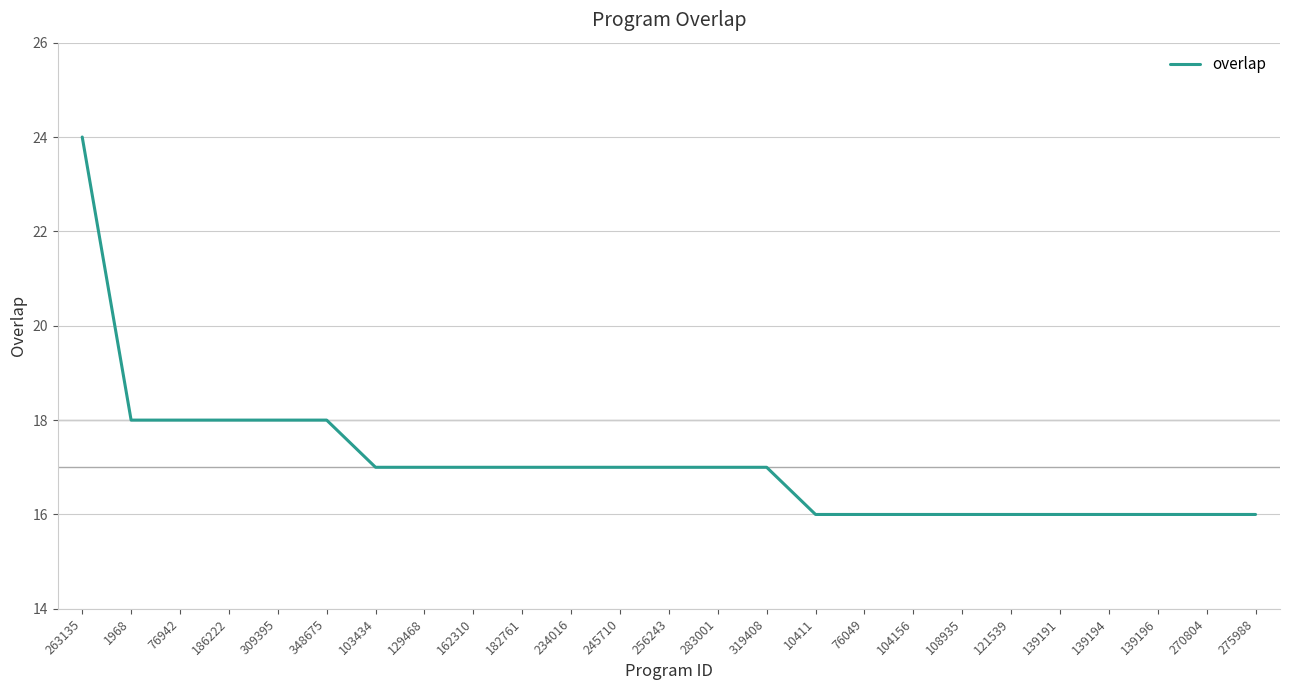

Is this an area chart (filled region under the line)?

No